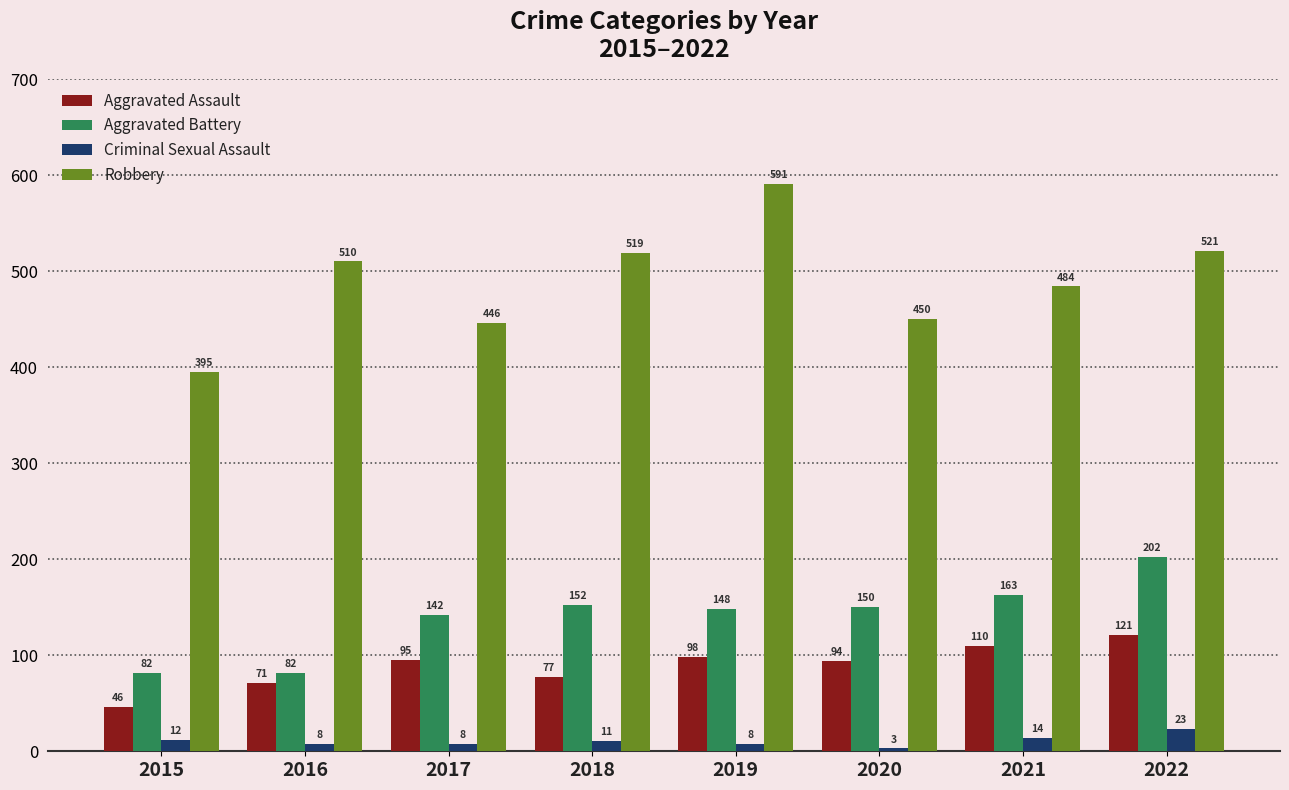

Is the value of Robbery at 2019 greater than the value of Aggravated Battery at 2015?

Yes